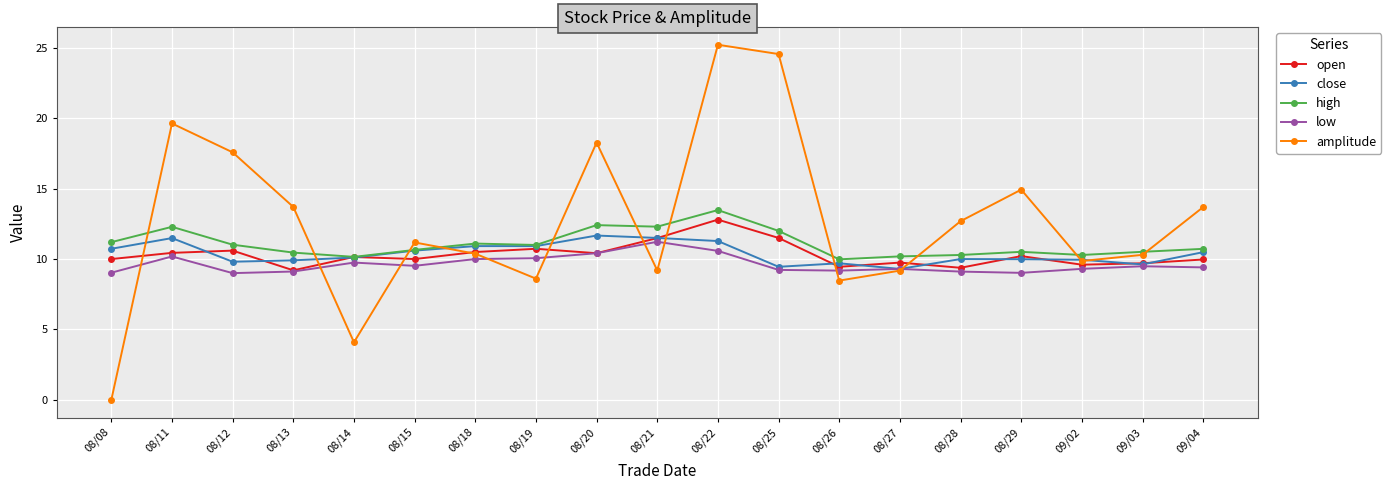

How many positive values does the amplitude series have?

18